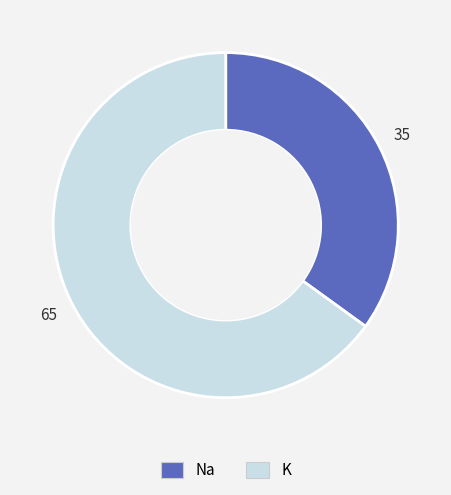

Is there a majority slice in this chart?

Yes